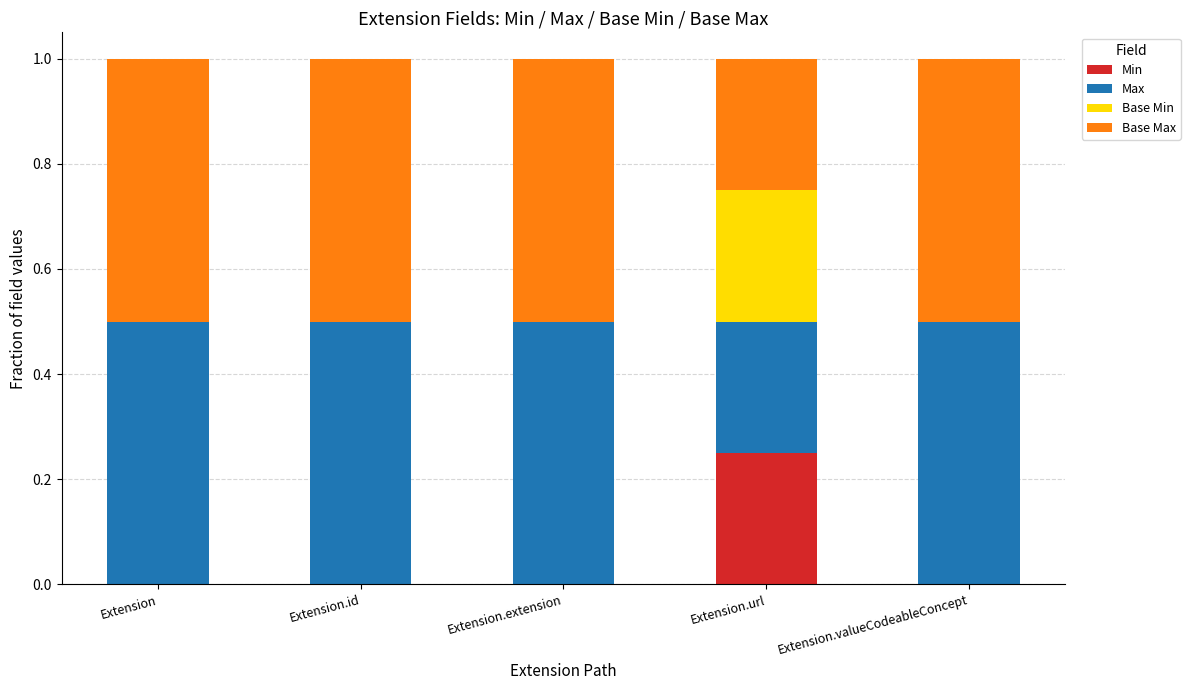

What is the total value across all series at Extension?

1.0